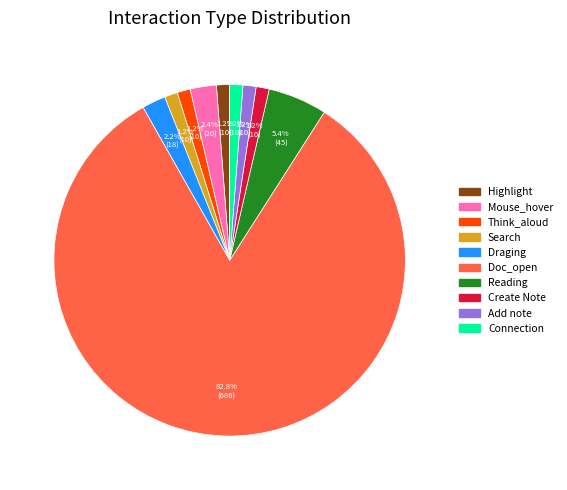

Is there any slice that represents more than half of the pie?

Yes